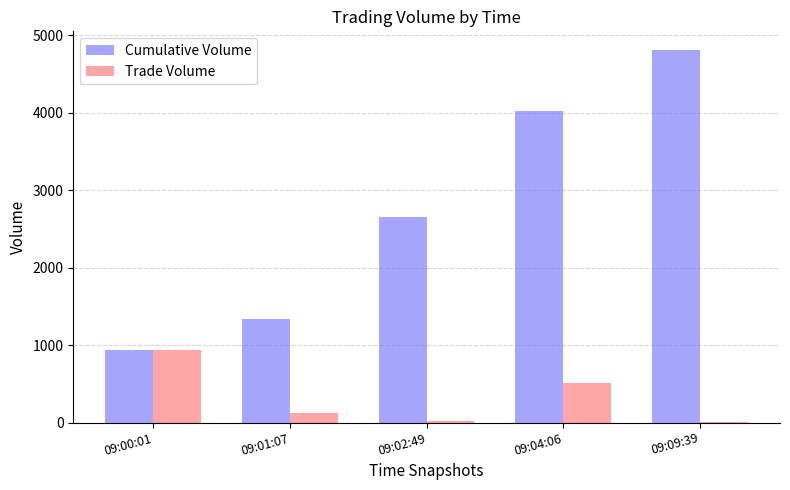

Are the bars grouped side by side (vs. stacked)?

Yes